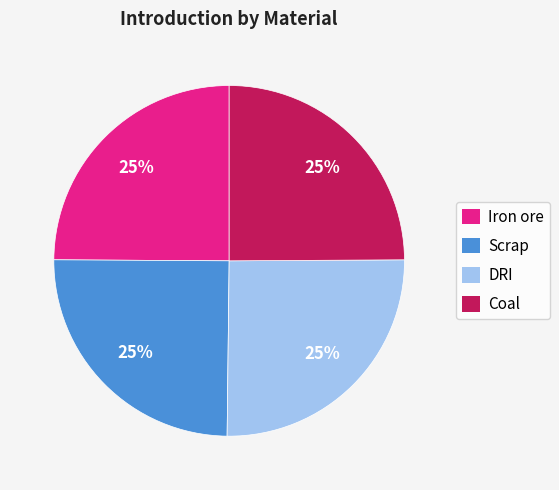

How many slices are in this pie chart?

4